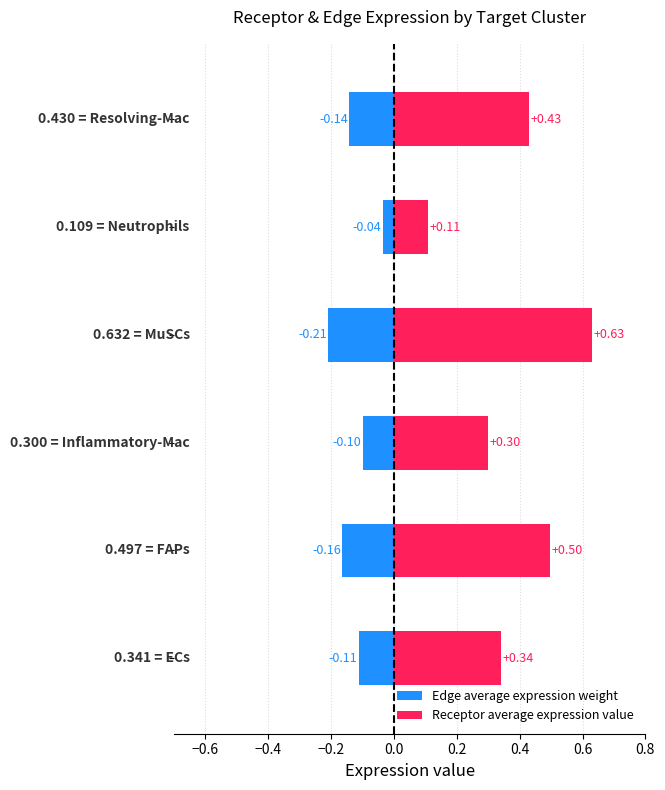

Which series changed the most between −0.2 and 0.0?

Receptor average expression value